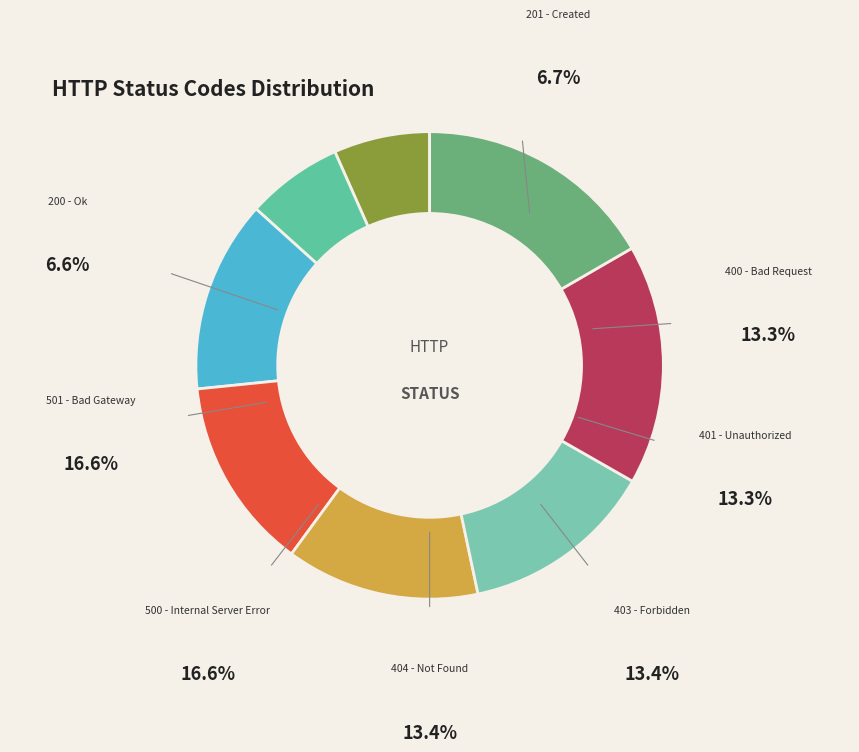

Count the number of slices in the pie.

8